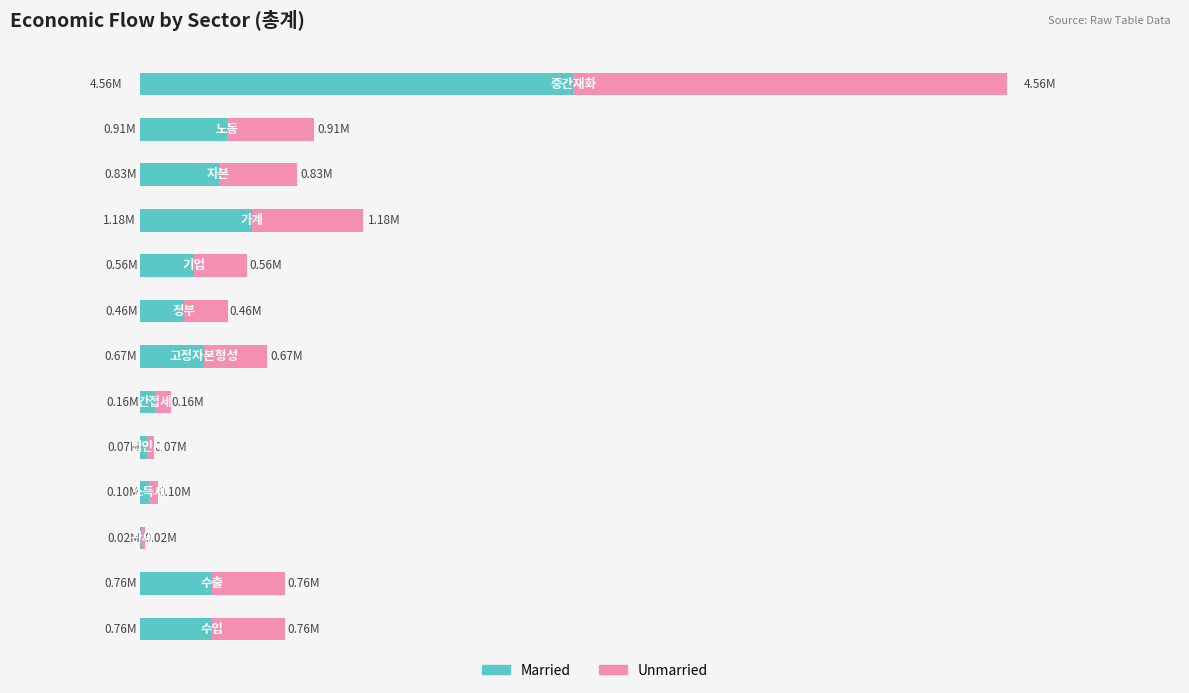

Where does the data first go above 670614?

중간재화